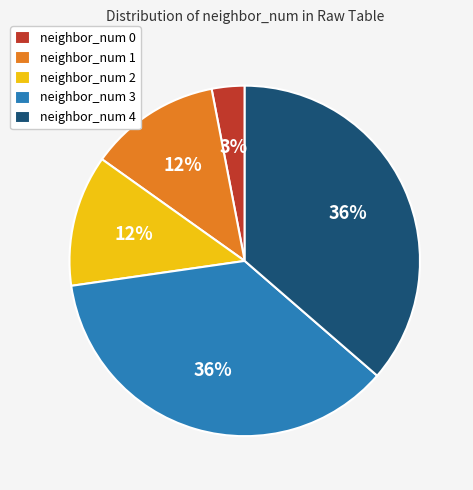

True or false: neighbor_num 1 accounts for 24% of the total.

False